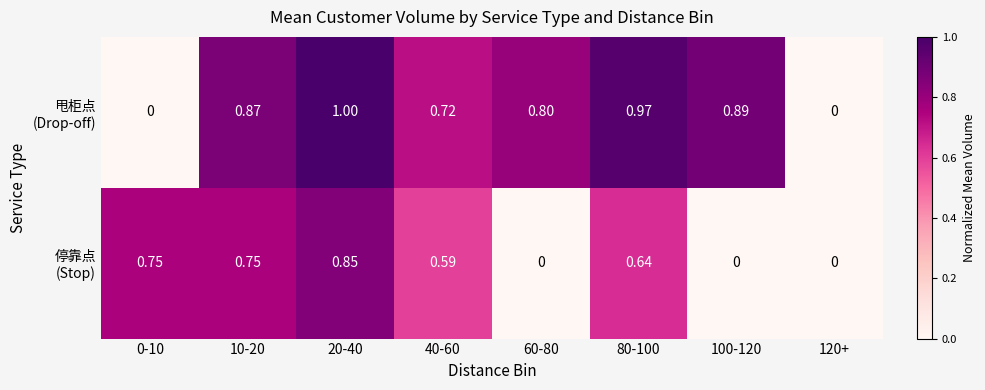

Count the number of data series in this chart.

2